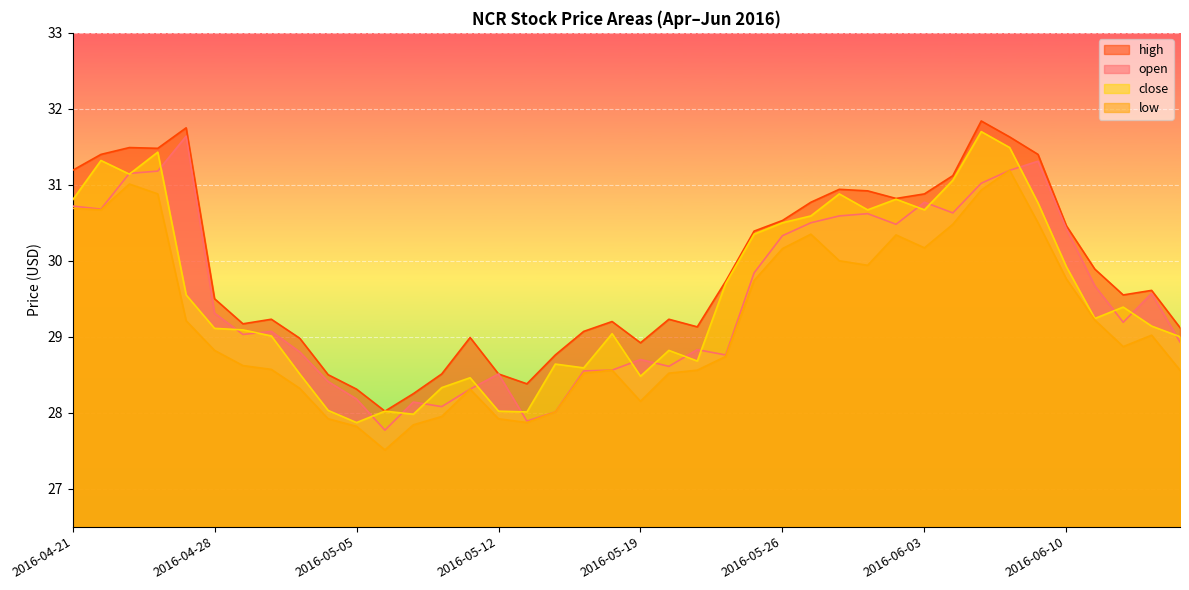

True or false: close and high intersect in this chart.

False